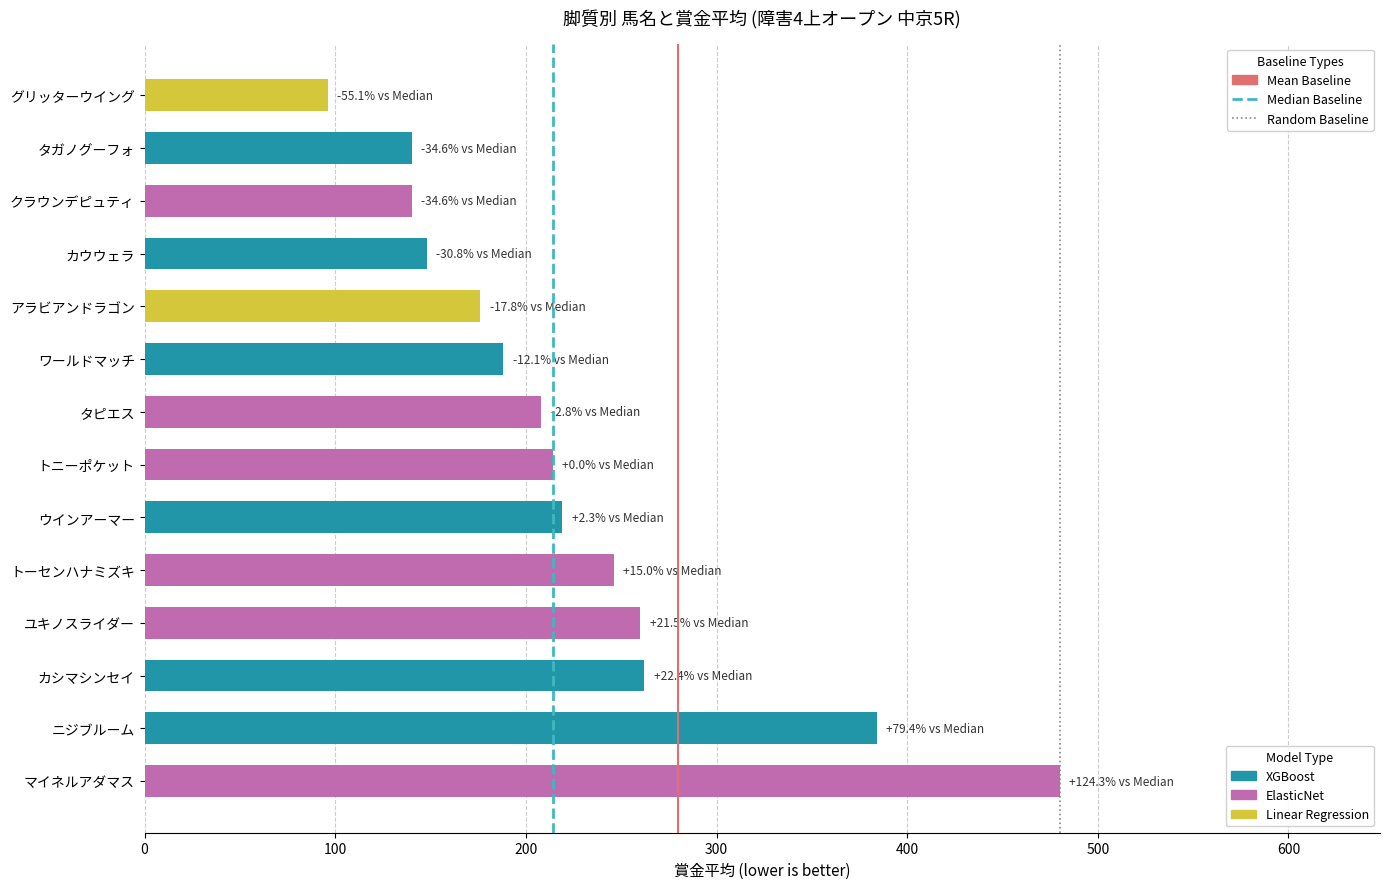

True or false: the data shows 188 at ワールドマッチ.

True